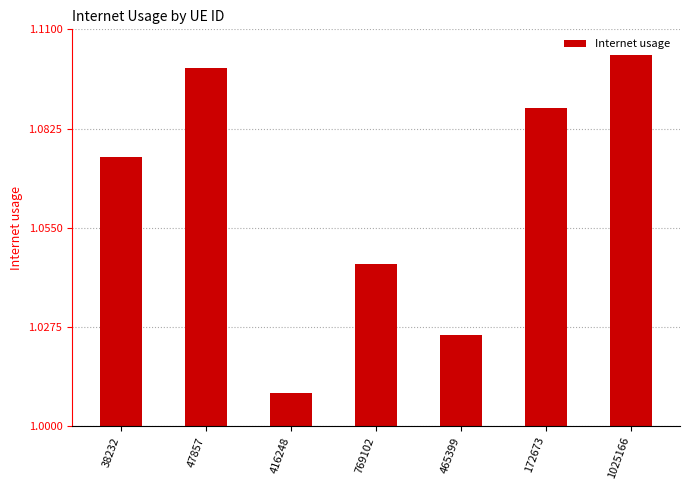

What position from the right is 465399?

3